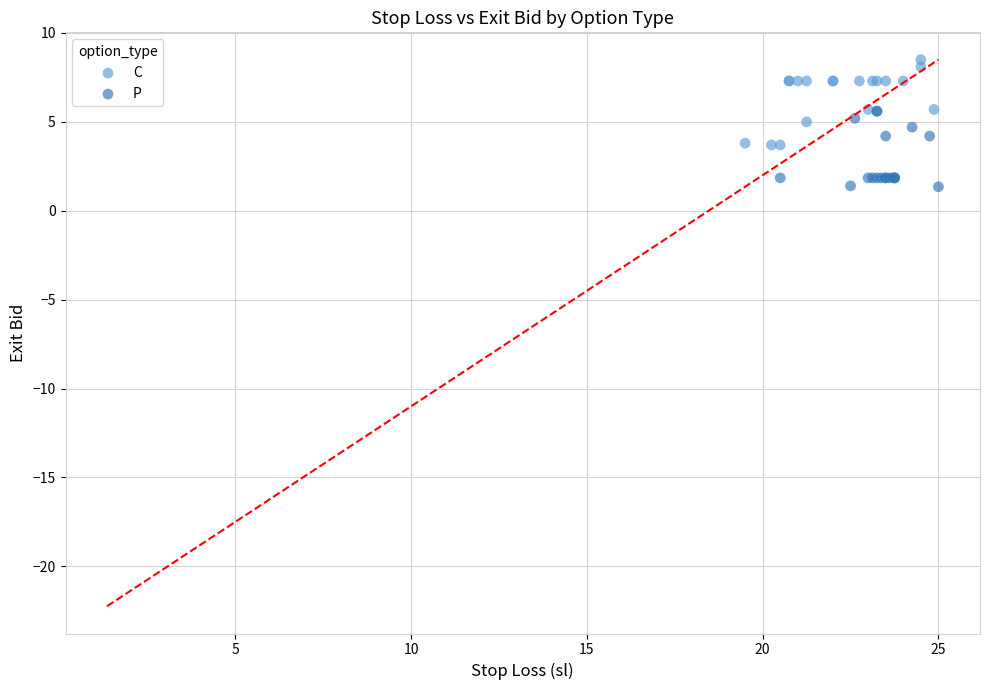

Which series reaches the minimum Y coordinate?

P